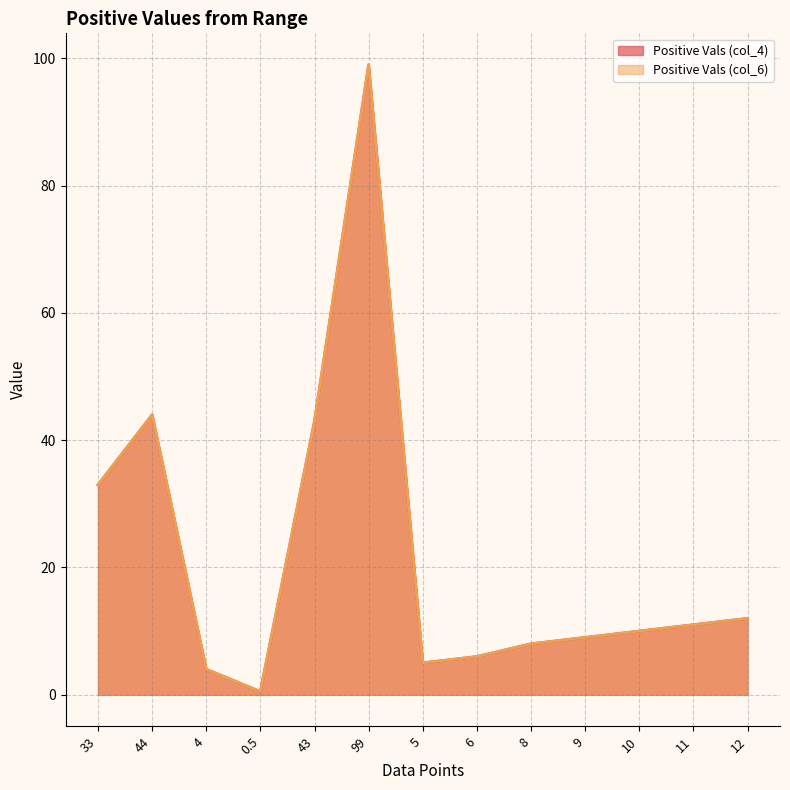

True or false: Positive Vals (col_4) and Positive Vals (col_6) intersect in this chart.

False